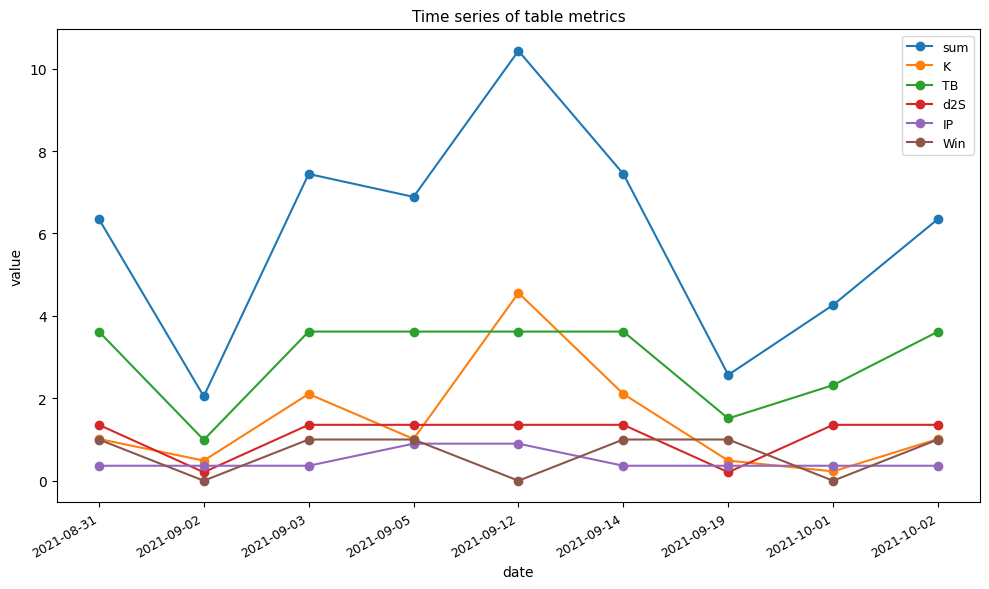

At which category is the sum across all series the highest?

2021-09-12